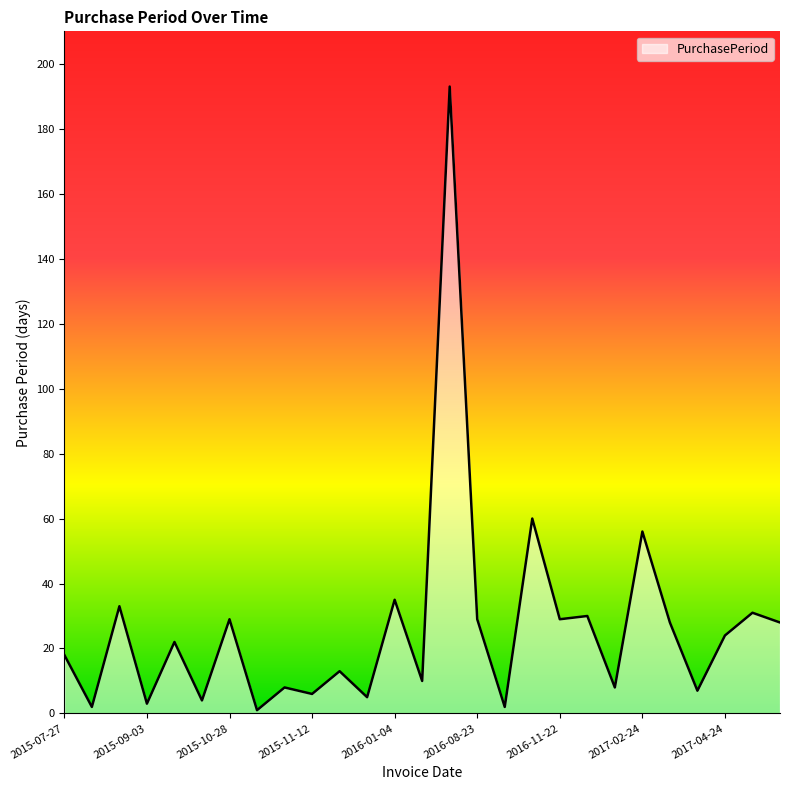

What is the maximum value shown in the chart?

193